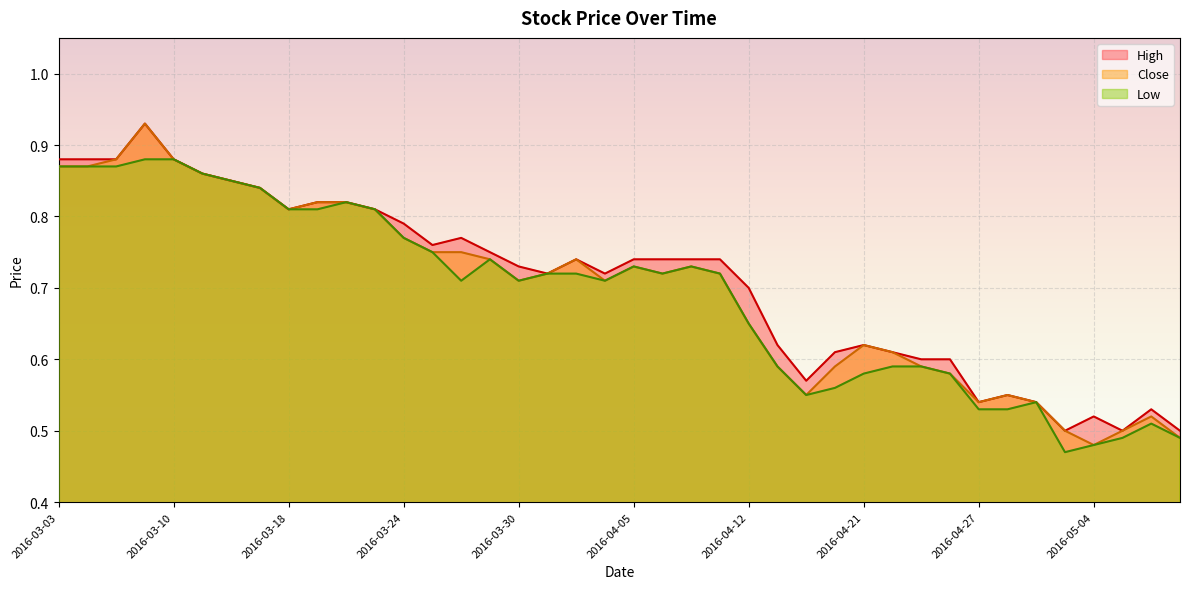

Reading left to right, what are all the values shown in this chart?

High: 0.9	0.9	0.9	0.9	0.9	0.9	0.8	0.8	0.8	0.8	0.8	0.8	0.8	0.8	0.8	0.8	0.7	0.7	0.7	0.7	0.7	0.7	0.7	0.7	0.7	0.6	0.6	0.6	0.6	0.6	0.6	0.6	0.5	0.6	0.5	0.5	0.5	0.5	0.5	0.5
Close: 0.9	0.9	0.9	0.9	0.9	0.9	0.8	0.8	0.8	0.8	0.8	0.8	0.8	0.8	0.8	0.7	0.7	0.7	0.7	0.7	0.7	0.7	0.7	0.7	0.7	0.6	0.6	0.6	0.6	0.6	0.6	0.6	0.5	0.6	0.5	0.5	0.5	0.5	0.5	0.5
Low: 0.9	0.9	0.9	0.9	0.9	0.9	0.8	0.8	0.8	0.8	0.8	0.8	0.8	0.8	0.7	0.7	0.7	0.7	0.7	0.7	0.7	0.7	0.7	0.7	0.7	0.6	0.6	0.6	0.6	0.6	0.6	0.6	0.5	0.5	0.5	0.5	0.5	0.5	0.5	0.5